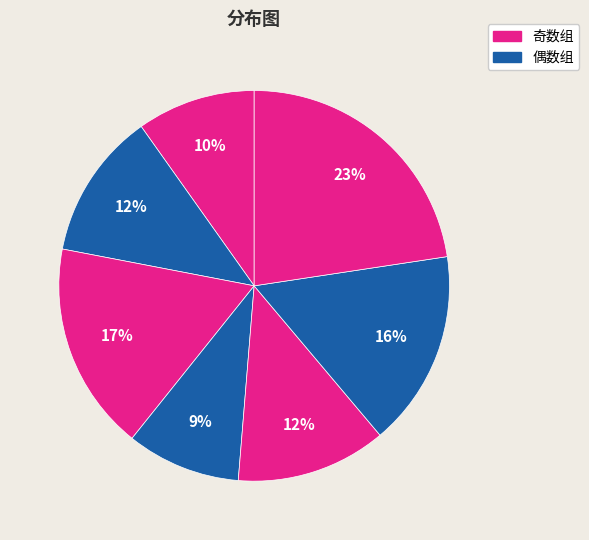

How many slices are in this pie chart?

7